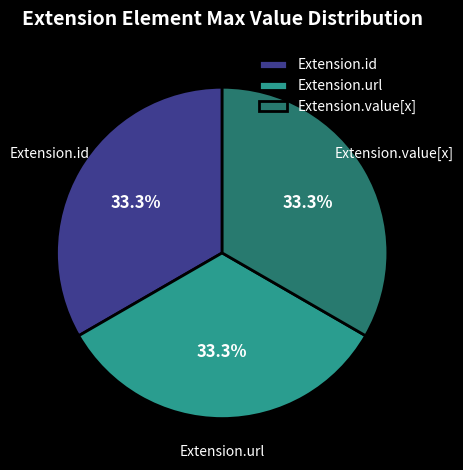

Does any single category account for the majority?

No